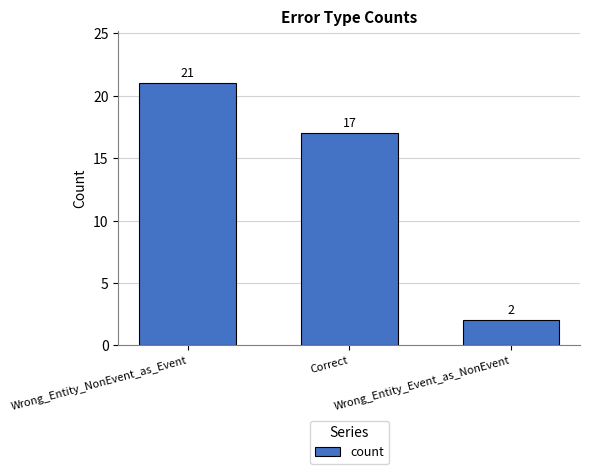

Rank the categories by value from highest to lowest.

Wrong_Entity_NonEvent_as_Event, Correct, Wrong_Entity_Event_as_NonEvent